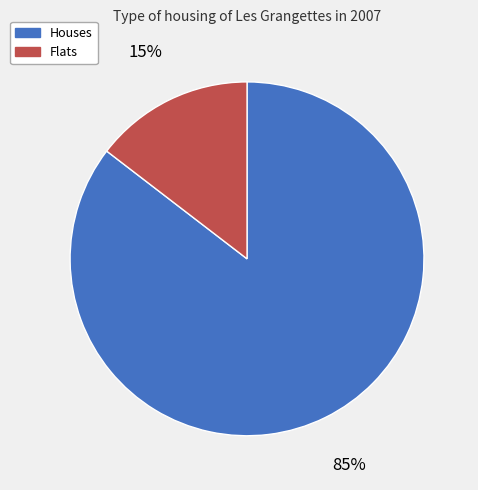

To the nearest percent, what is the combined percentage of Flats and Houses?

100%